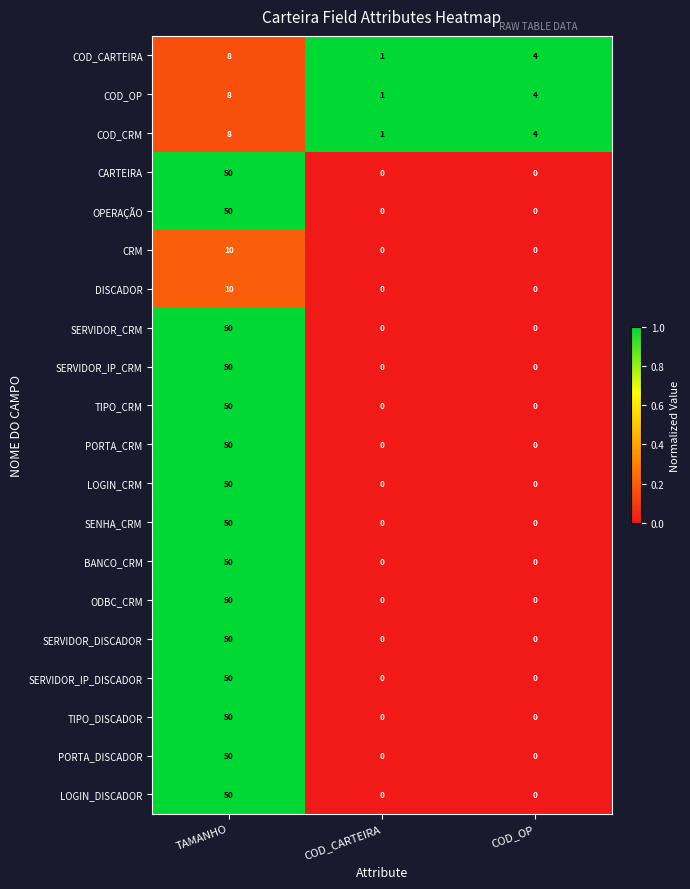

At which category is the sum across all series the highest?

TAMANHO